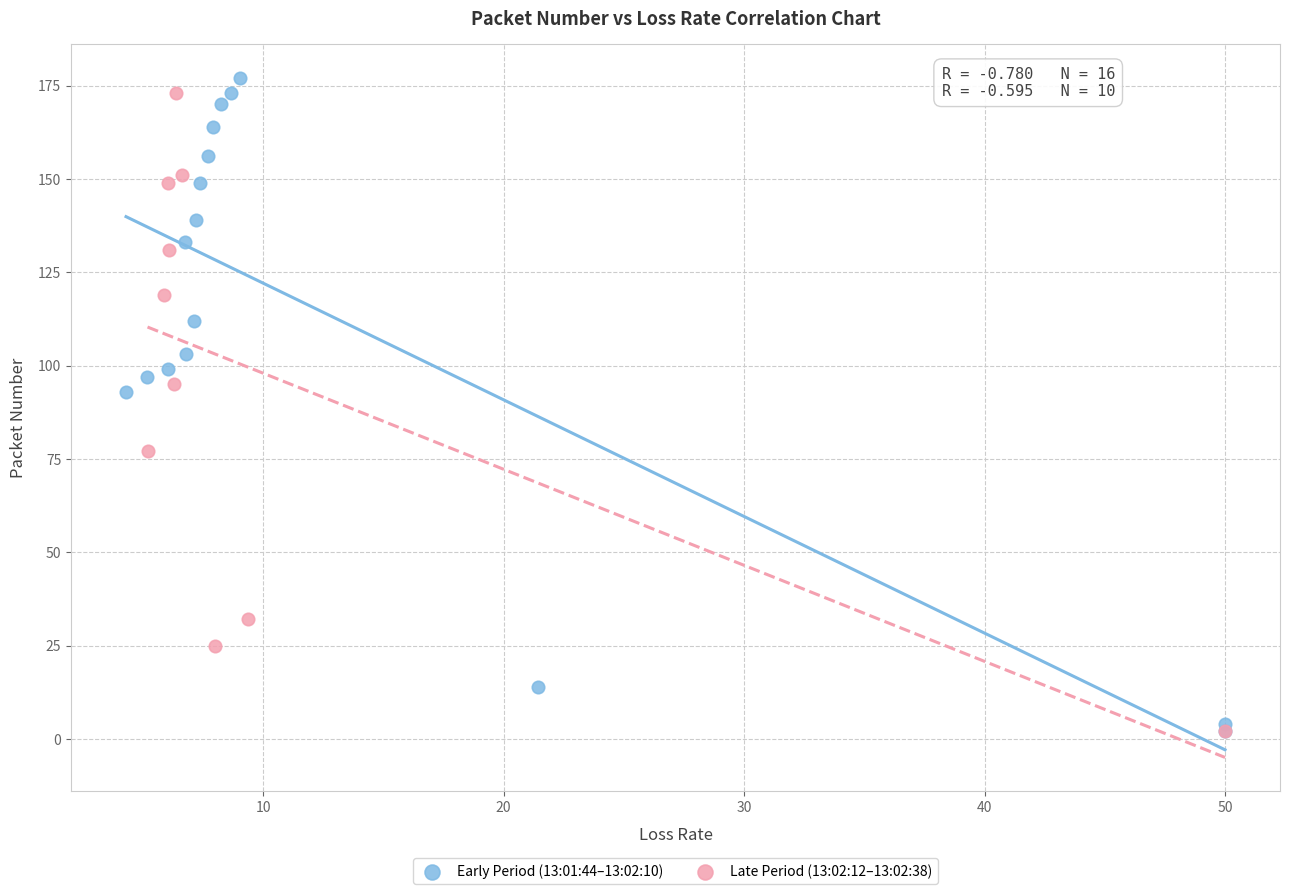

Which series contains the highest Y value?

Early Period (13:01:44–13:02:10)